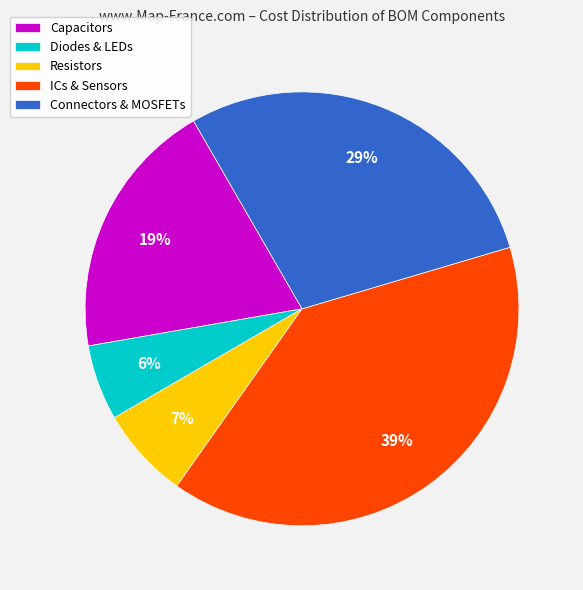

Count the number of slices in the pie.

5